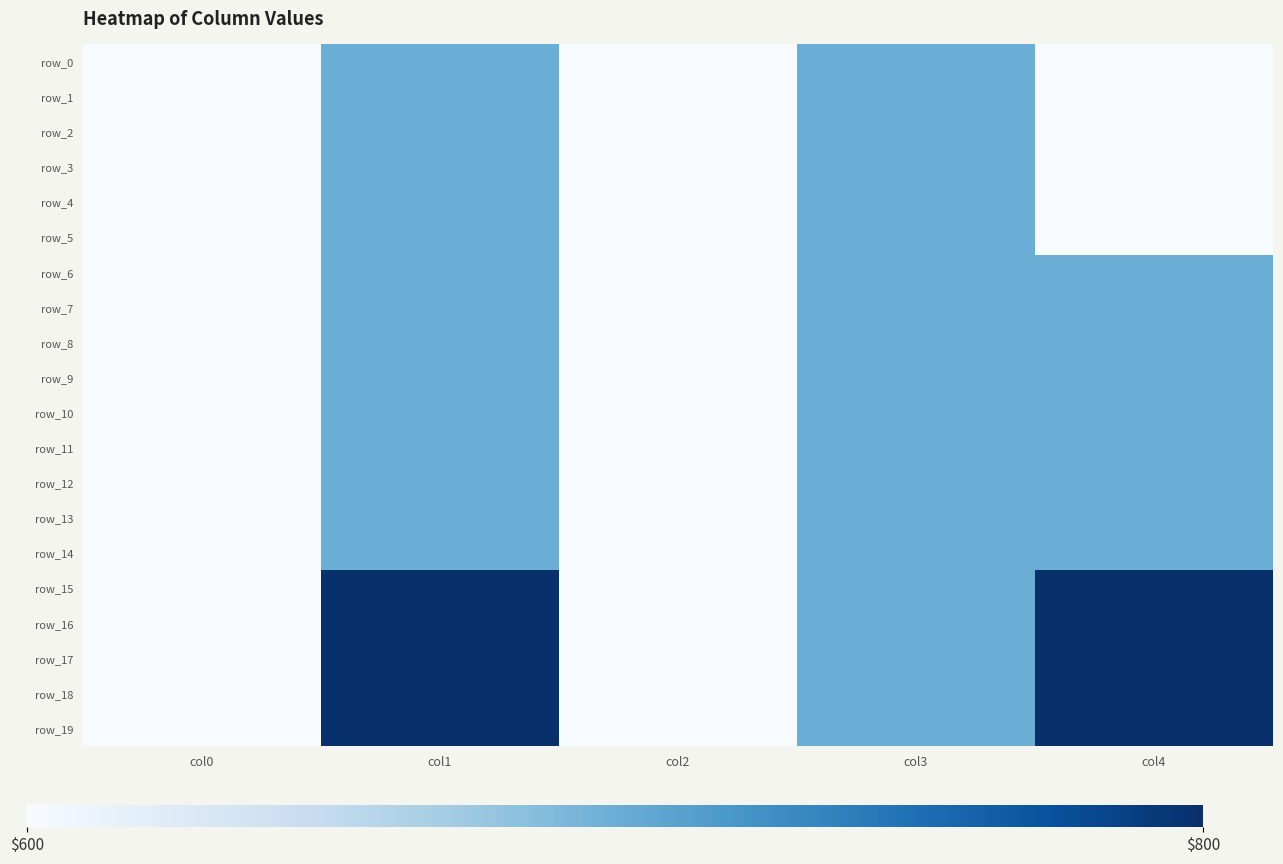

What is the maximum value for row_17?

1.0